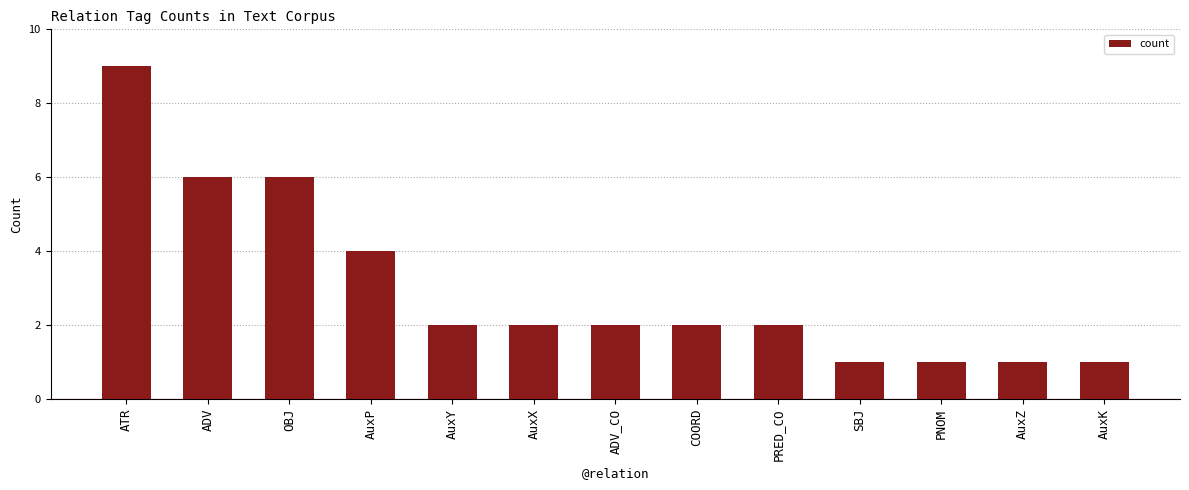

Reading right to left, list all the values displayed in this chart.

1	1	1	1	2	2	2	2	2	4	6	6	9